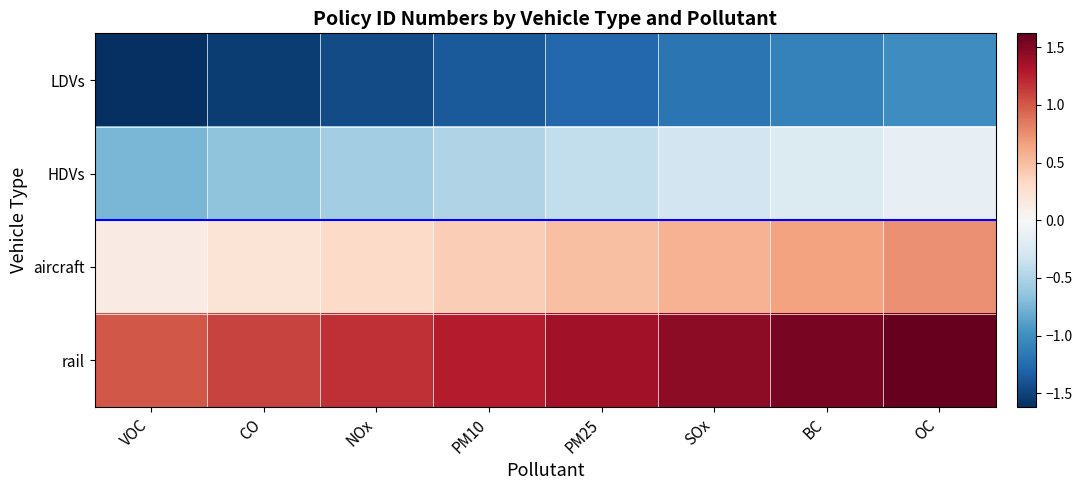

At which category is the sum across all series the highest?

OC